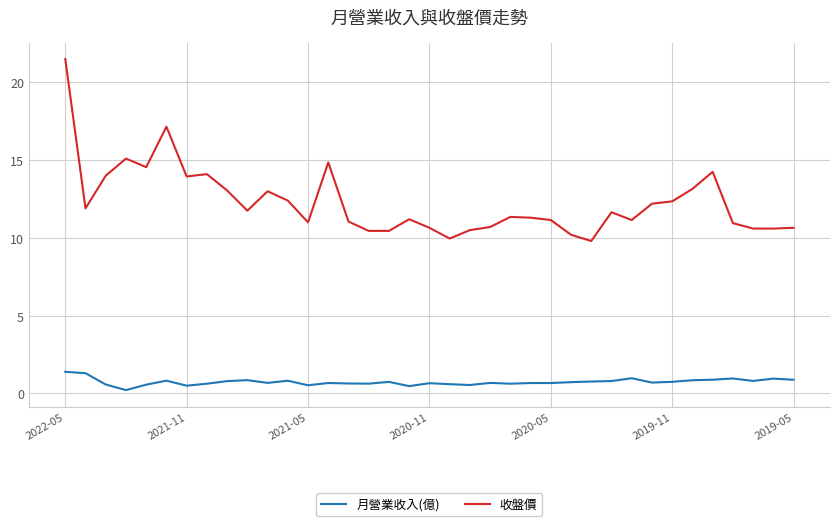

What is the average value of the 收盤價 series?

12.3